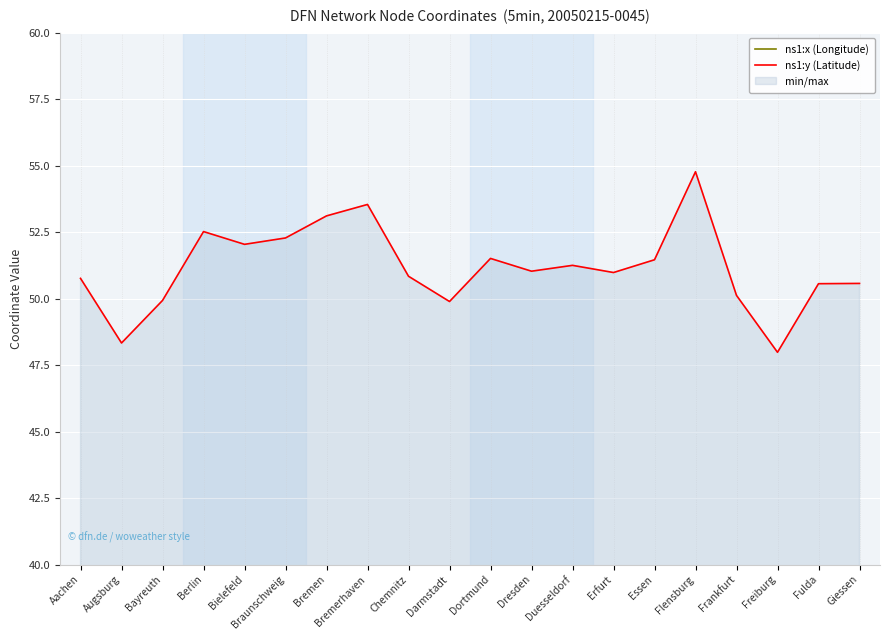

What is the maximum value shown in the chart?

54.8